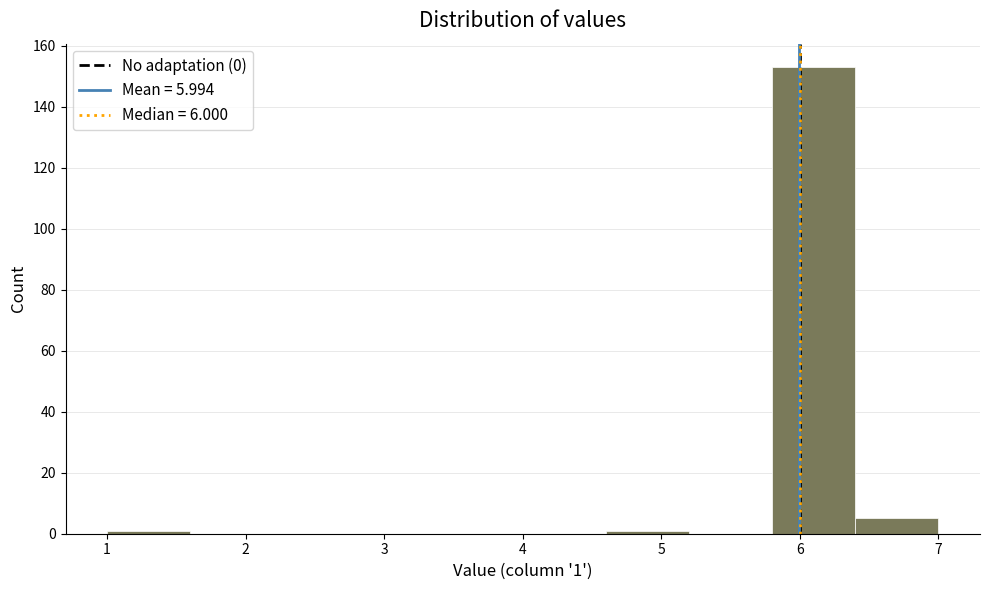

Over which range of the x-axis is the bar tallest?

5.8 to 6.4